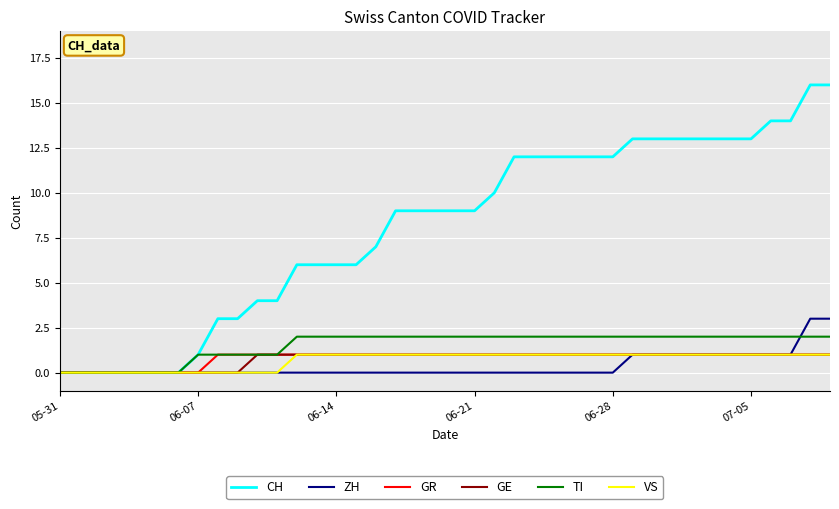

Reading right to left, extract all data points from this chart.

CH: 16	16	14	14	13	13	13	13	13	13	13	12	12	12	12	12	12	10	9	9	9	9	9	7	6	6	6	6	4	4	3	3	1	0	0	0	0	0	0	0
ZH: 3	3	1	1	1	1	1	1	1	1	1	0	0	0	0	0	0	0	0	0	0	0	0	0	0	0	0	0	0	0	0	0	0	0	0	0	0	0	0	0
GR: 1	1	1	1	1	1	1	1	1	1	1	1	1	1	1	1	1	1	1	1	1	1	1	1	1	1	1	1	1	1	1	1	0	0	0	0	0	0	0	0
GE: 1	1	1	1	1	1	1	1	1	1	1	1	1	1	1	1	1	1	1	1	1	1	1	1	1	1	1	1	1	1	0	0	0	0	0	0	0	0	0	0
TI: 2	2	2	2	2	2	2	2	2	2	2	2	2	2	2	2	2	2	2	2	2	2	2	2	2	2	2	2	1	1	1	1	1	0	0	0	0	0	0	0
VS: 1	1	1	1	1	1	1	1	1	1	1	1	1	1	1	1	1	1	1	1	1	1	1	1	1	1	1	1	0	0	0	0	0	0	0	0	0	0	0	0